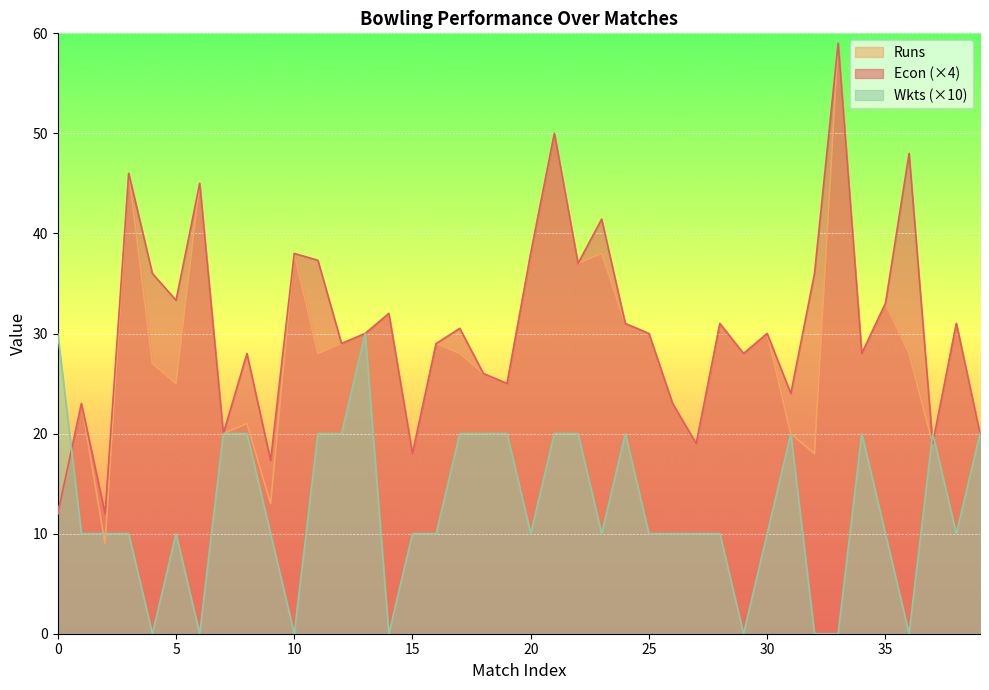

What is the value of the Econ point at the 10th from the left?

17.3